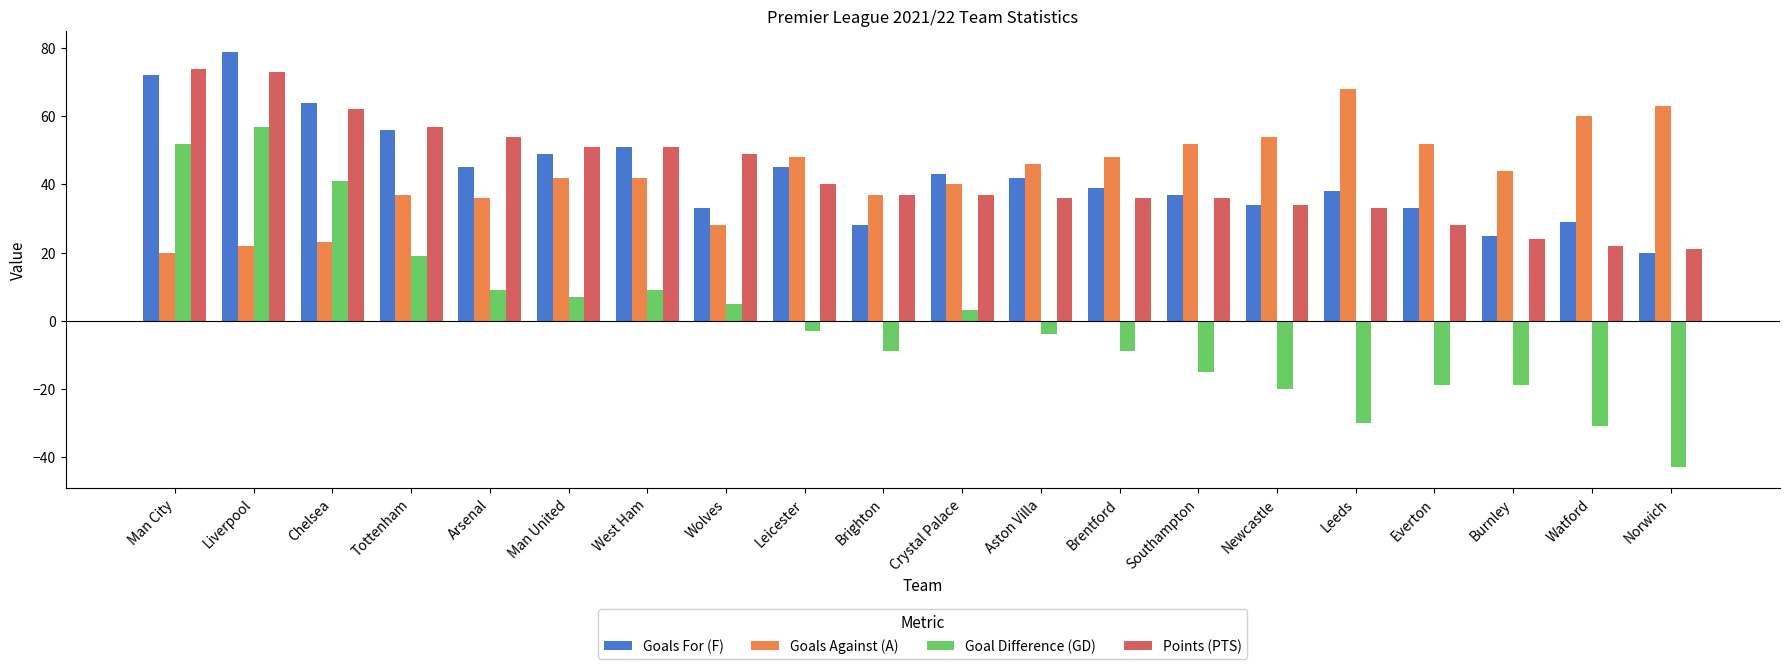

True or false: Goal Difference (GD) has a value of 12 at Man United.

False